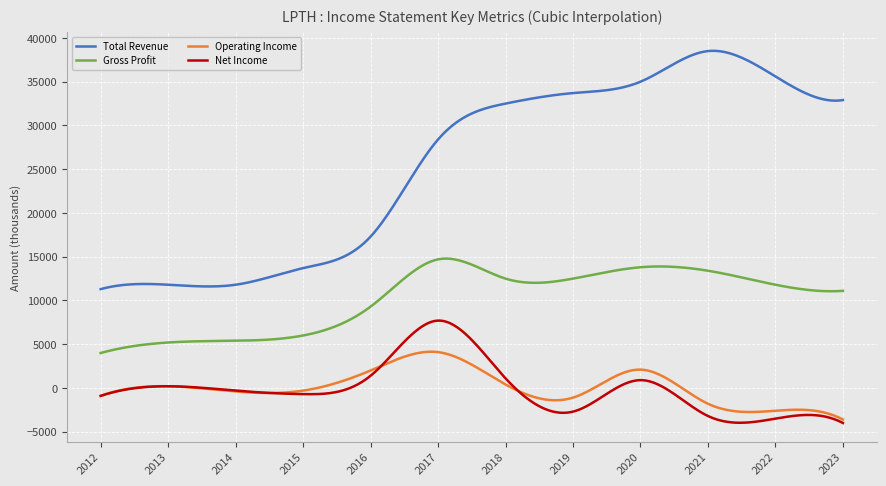

What are all the series names shown in the legend?

Total Revenue, Gross Profit, Operating Income, Net Income